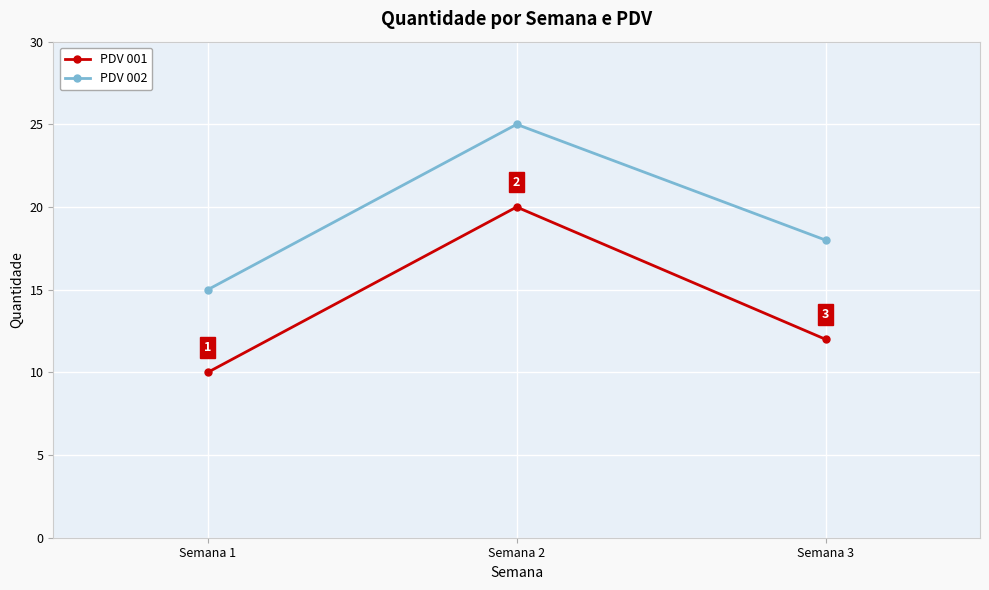

How many PDV 002 values are between 15 and 25?

3